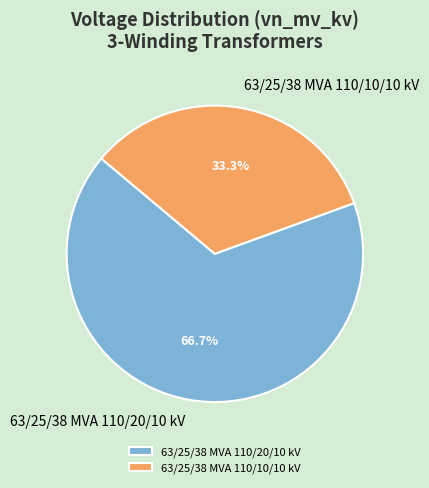

To the nearest percent, what percentage of the pie is 63/25/38 MVA 110/20/10 kV?

67%